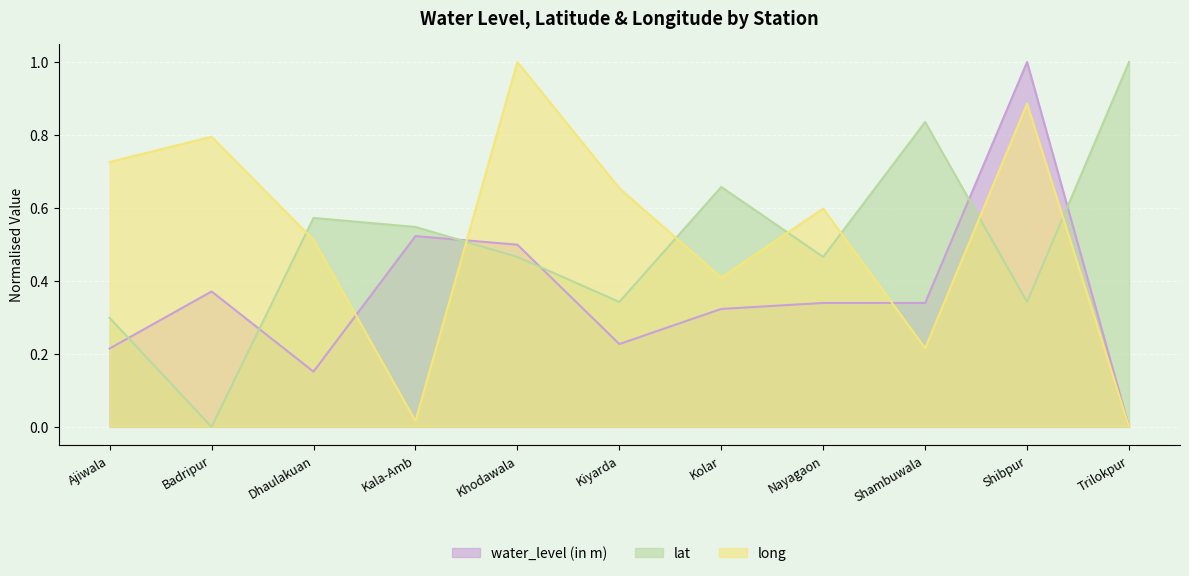

Count the number of categories in the chart.

11